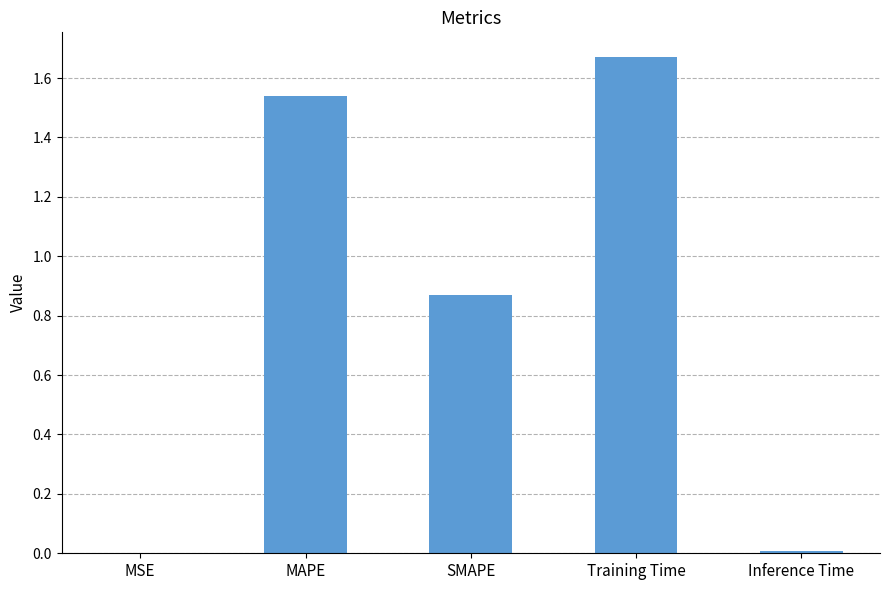

The value at SMAPE is 1.3. True or false?

False